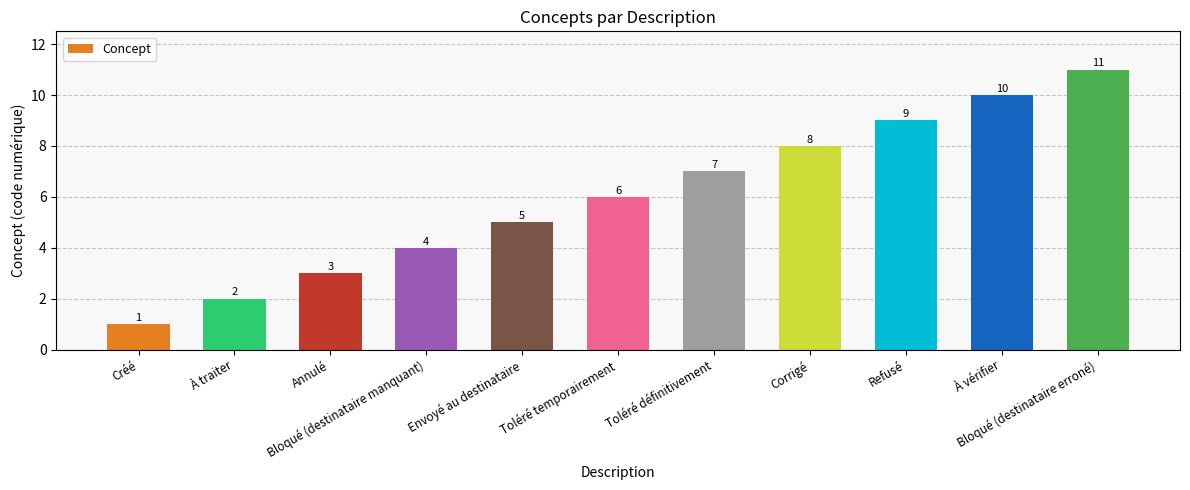

List the labels in order of value, smallest first.

Créé, À traiter, Annulé, Bloqué (destinataire manquant), Envoyé au destinataire, Toléré temporairement, Toléré définitivement, Corrigé, Refusé, À vérifier, Bloqué (destinataire erroné)